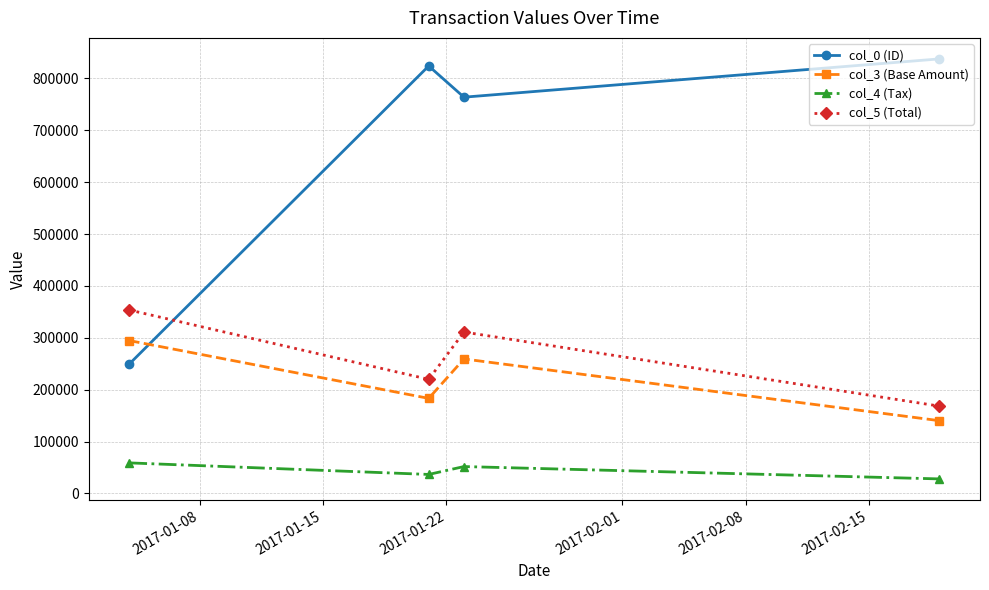

At how many categories does at least one series exceed 243712?

4